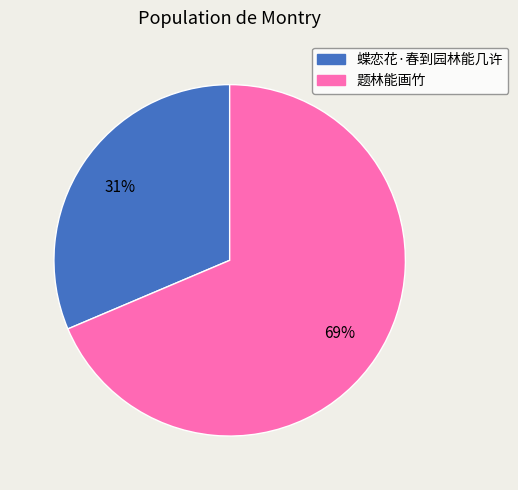

Is the sum of 蝶恋花·春到园林能几许 and 题林能画竹 greater than half?

Yes